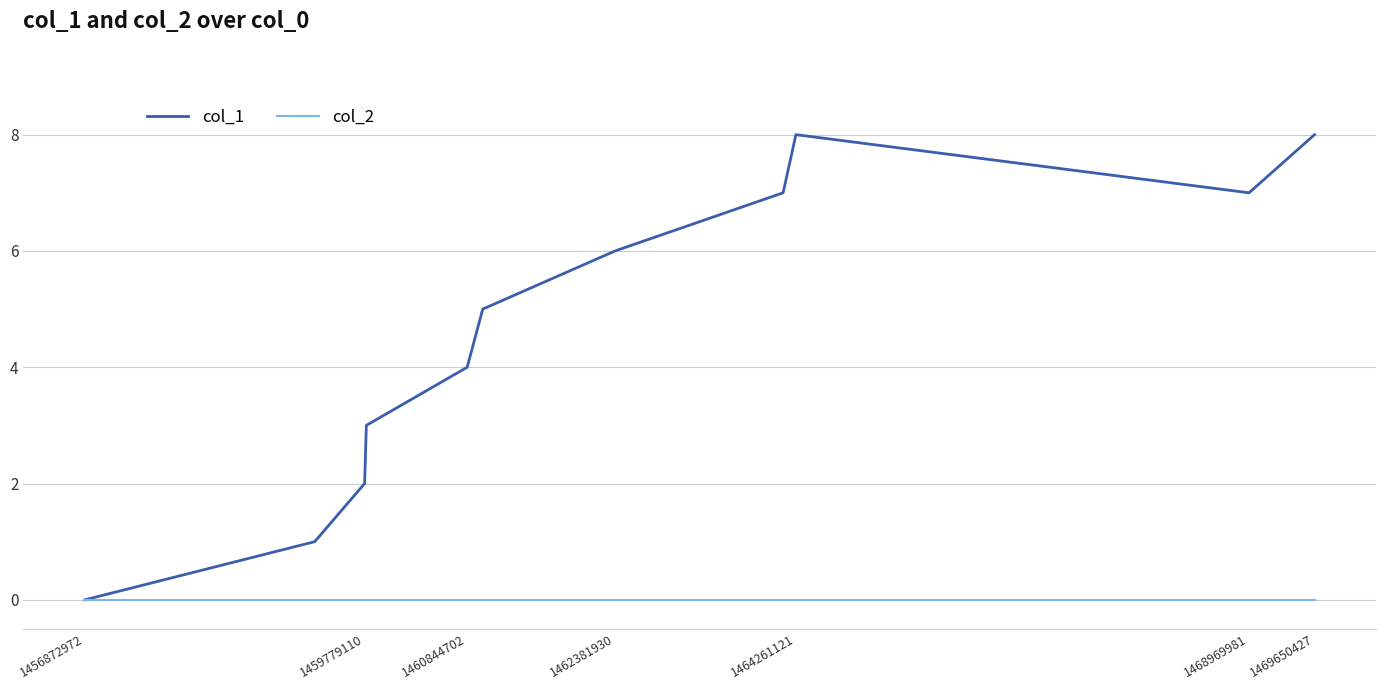

Rank the series by their average value, from highest to lowest.

col_1, col_2